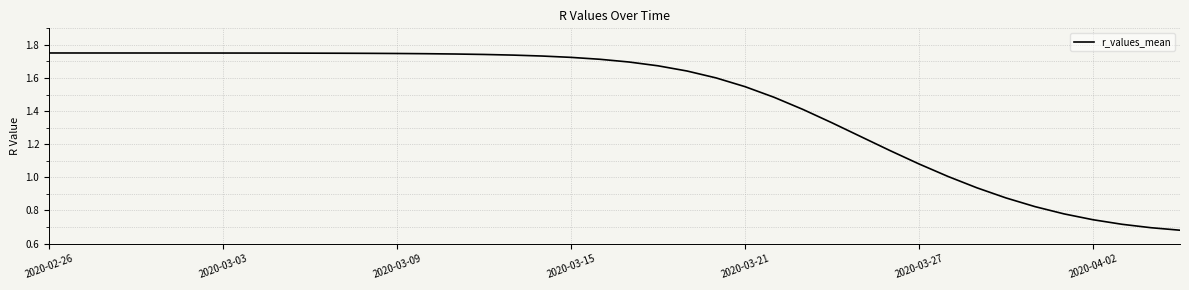

Does the chart have visible grid lines?

Yes